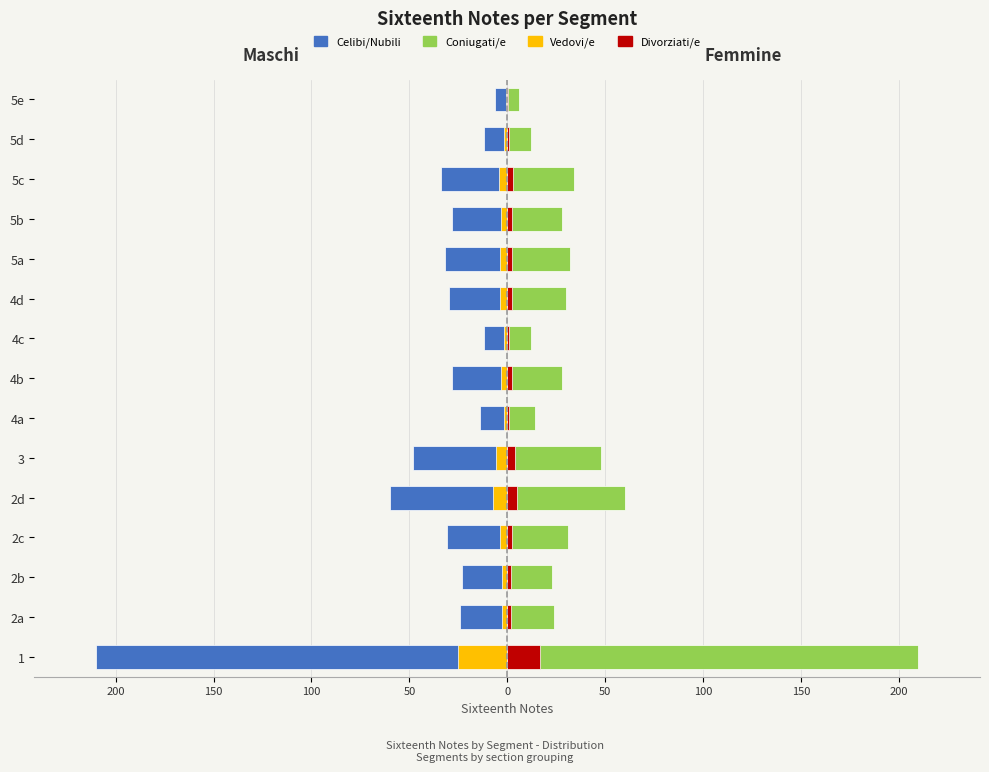

Is the value of Vedovi/e at 4a greater than the value of Maschi at 4c?

Yes